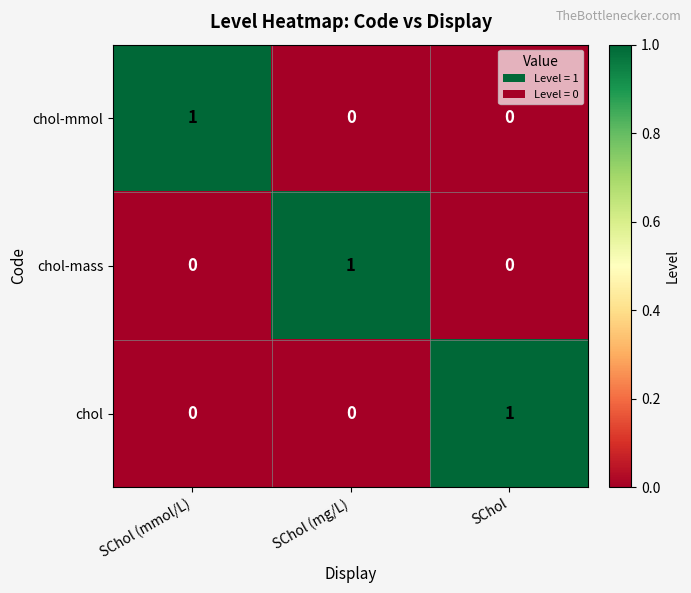

Is it true that chol equals -1 at SChol (mg/L)?

False